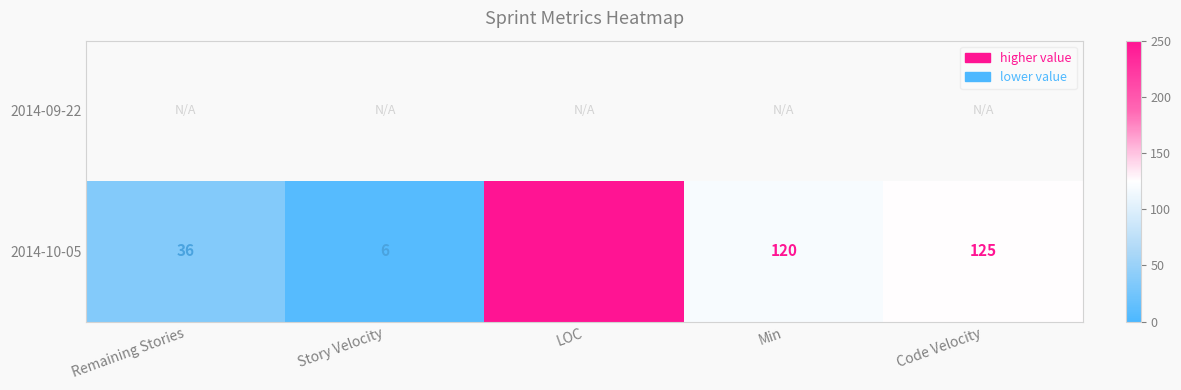

What value does the 2014-10-05 series have at LOC, to the nearest 10?

250